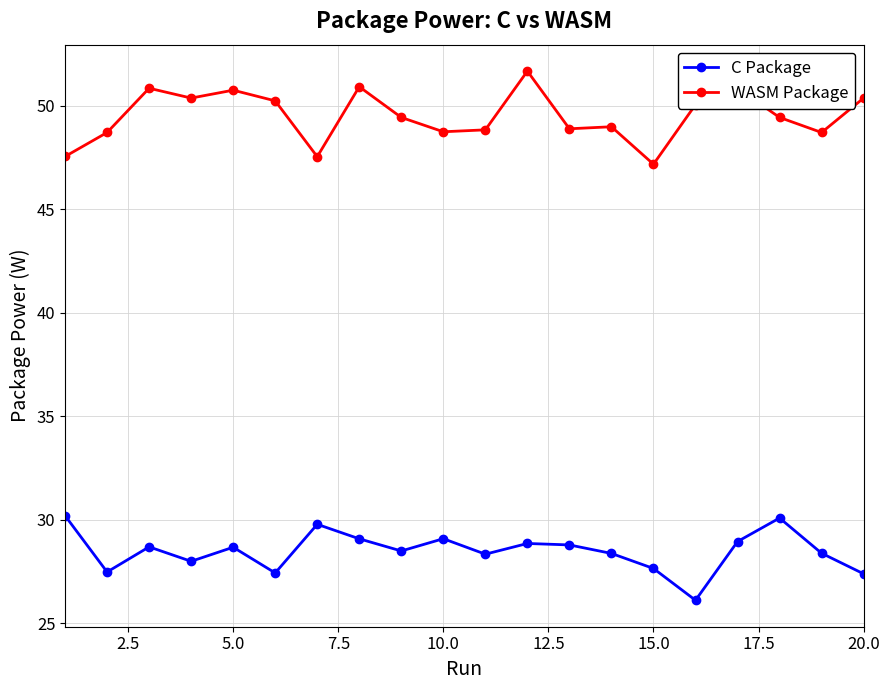

What is the minimum value for WASM Package?

47.2